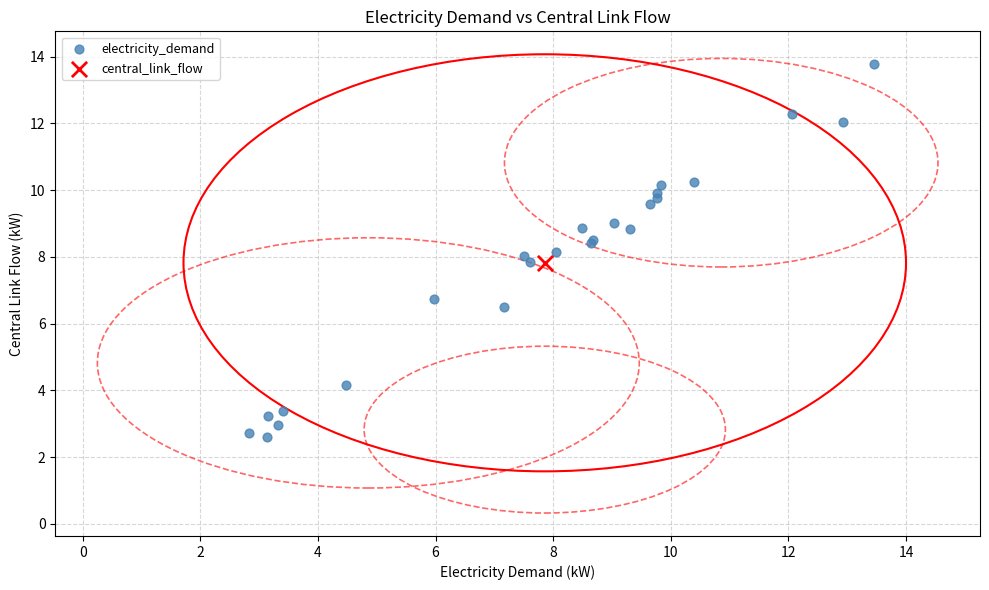

What are all the series names shown in the legend?

electricity_demand, central_link_flow